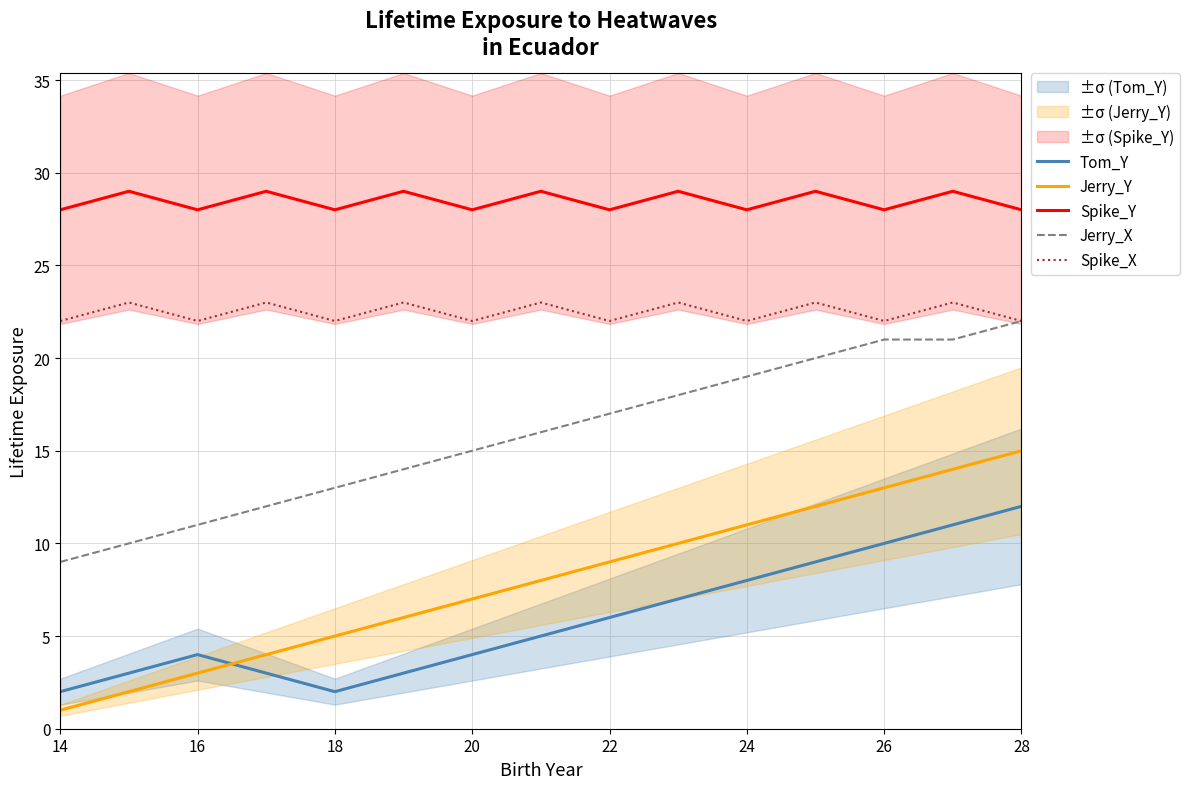

The Tom_Y series shows 12 at 28. True or false?

True